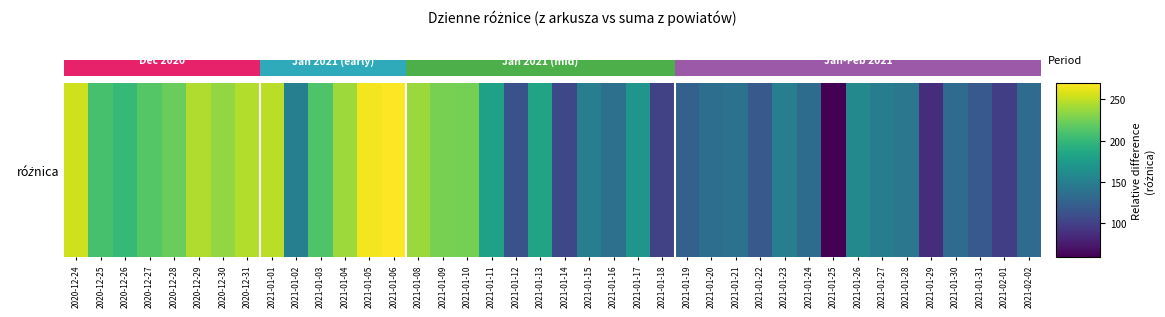

Count the number of values greater than 158.

19